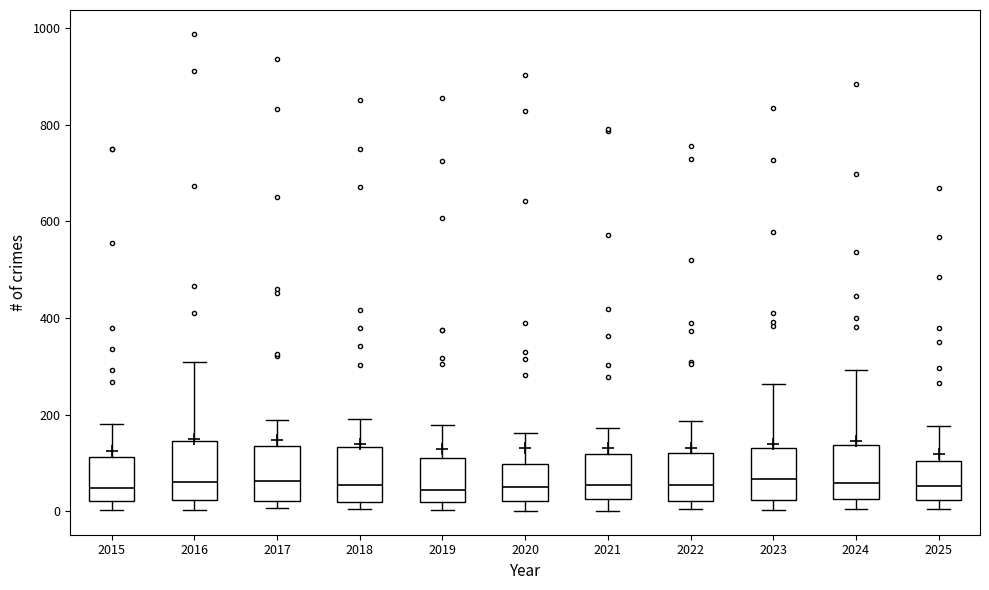

Where does the upper whisker of the box at x = 2019 end on the y-axis? The values are not printed on the chart, so give them approximately, as read against the axis.

180